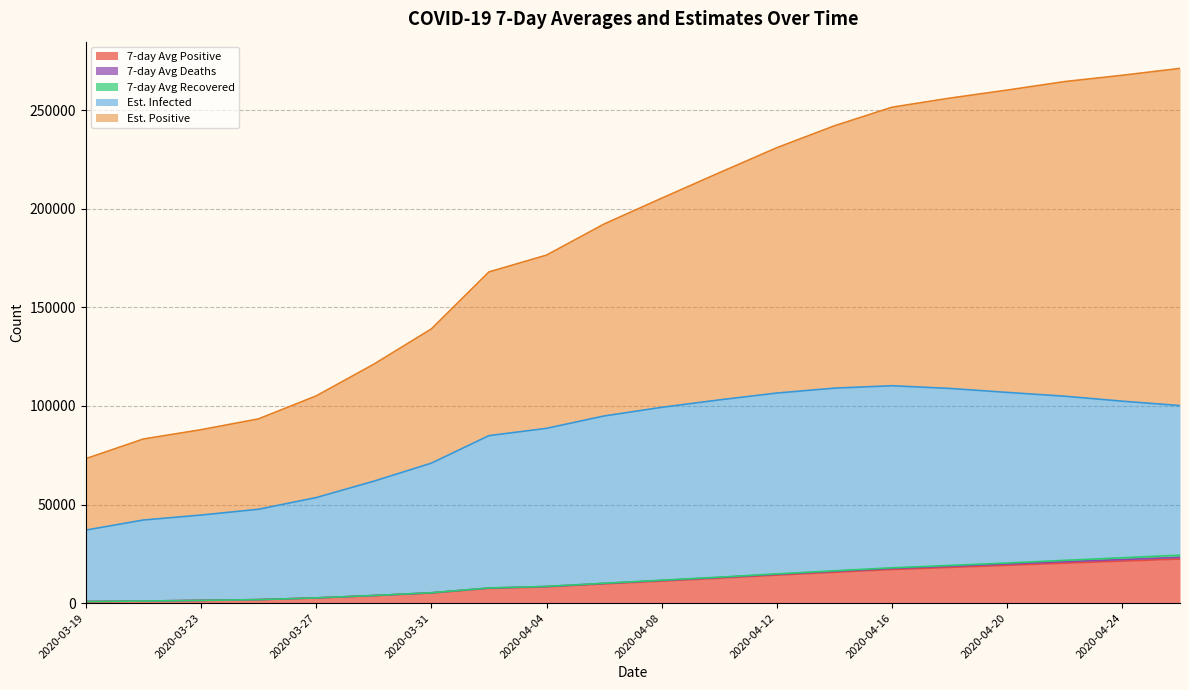

What is the maximum value for 7-day Avg Positive?

22375.7